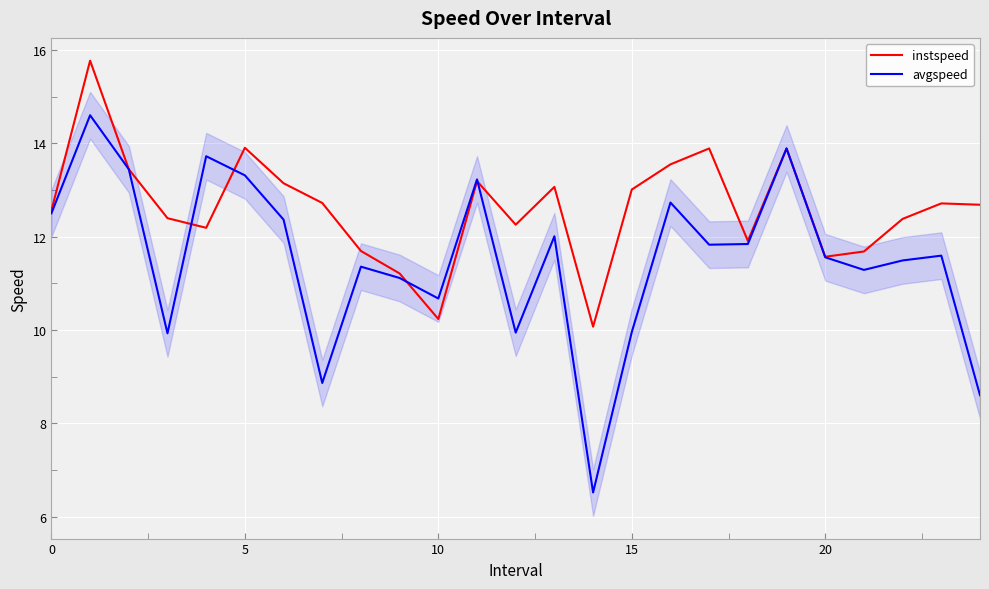

Which series has the largest range (max minus min)?

avgspeed